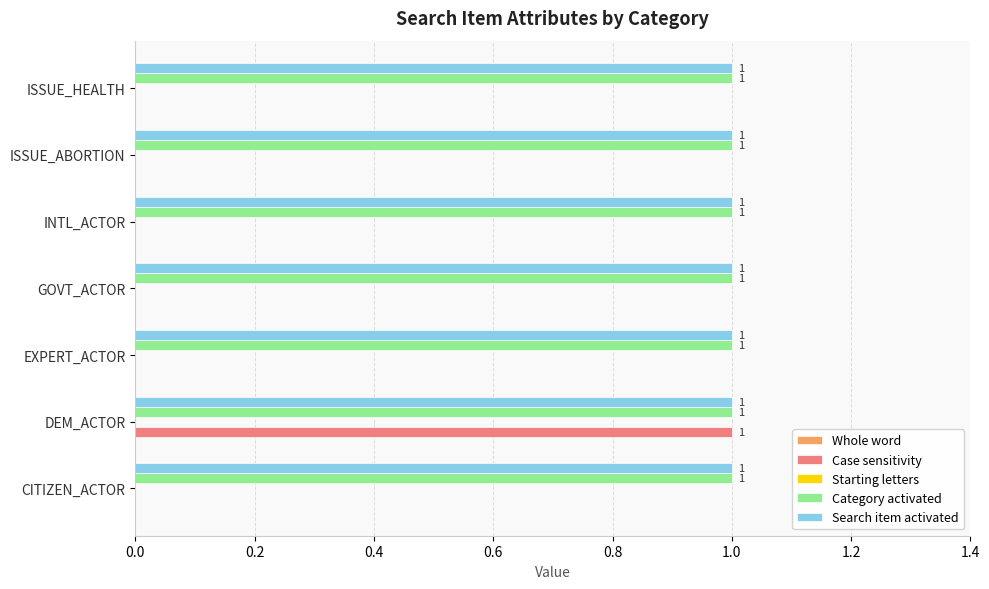

Is the value of Search item activated at ISSUE_ABORTION greater than the value of Case sensitivity at ISSUE_HEALTH?

Yes